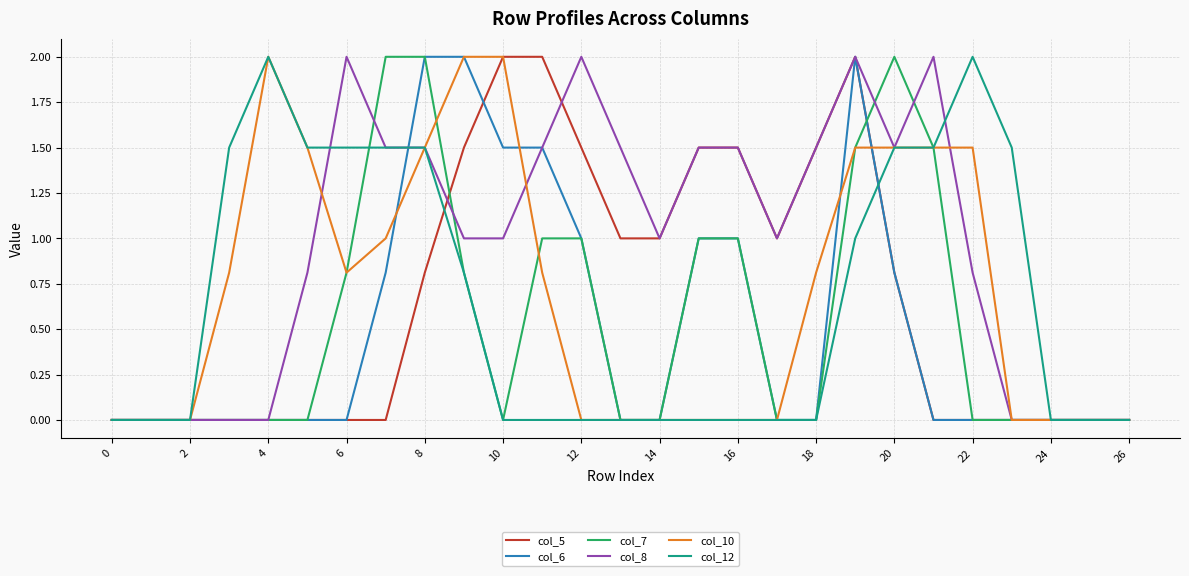

What is the maximum value shown in the chart?

2.0